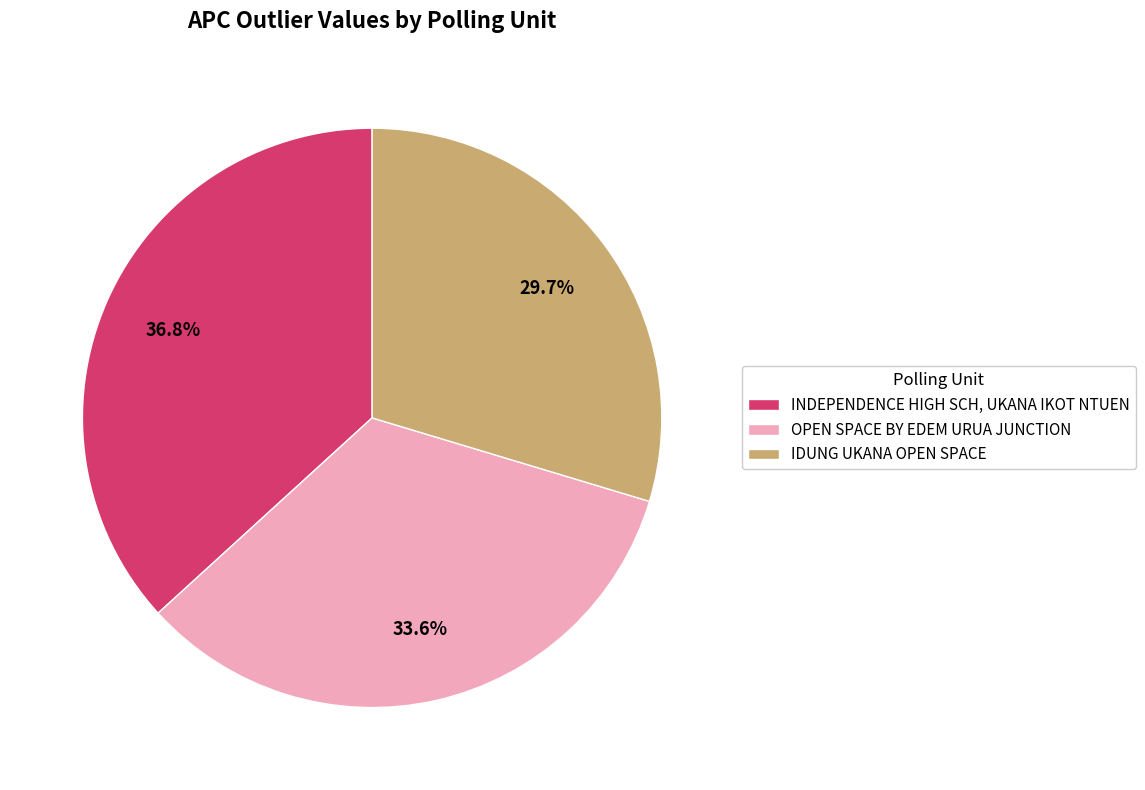

What percentage do OPEN SPACE BY EDEM URUA JUNCTION and INDEPENDENCE HIGH SCH, UKANA IKOT NTUEN together represent?

70.3%